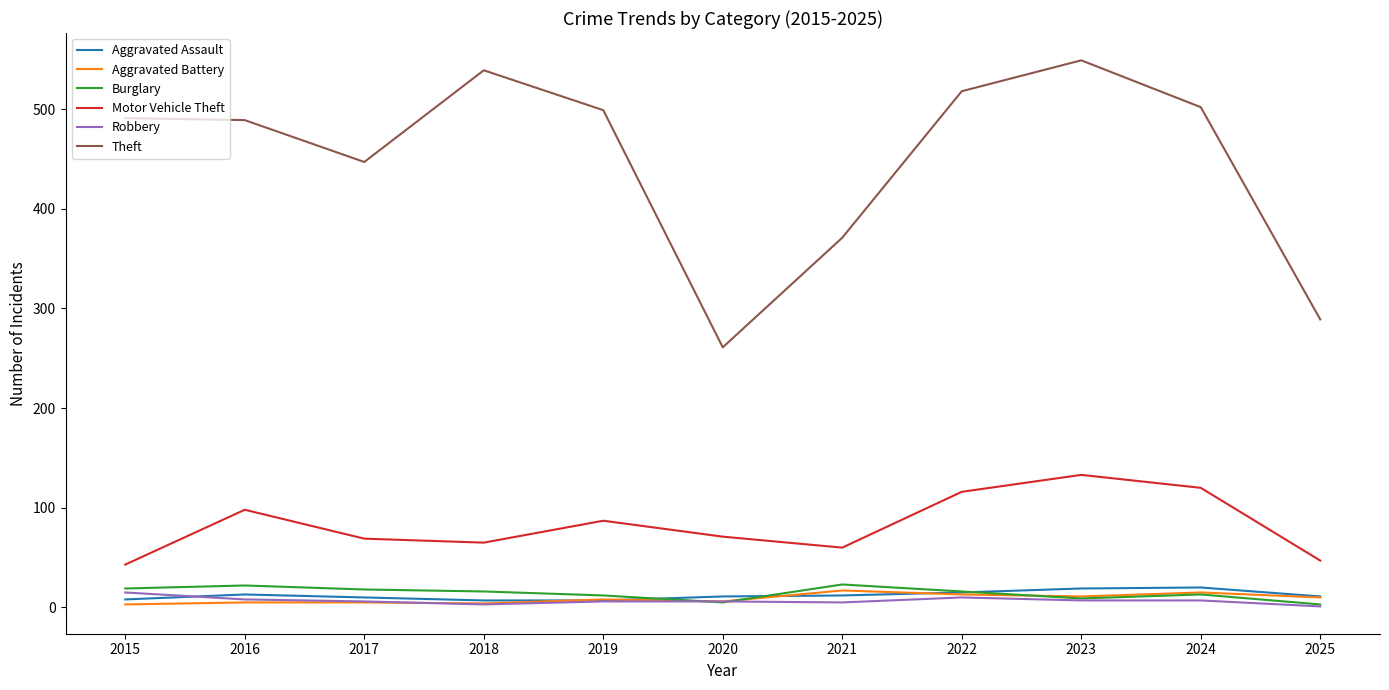

Does the chart display data point markers on the line(s)?

No